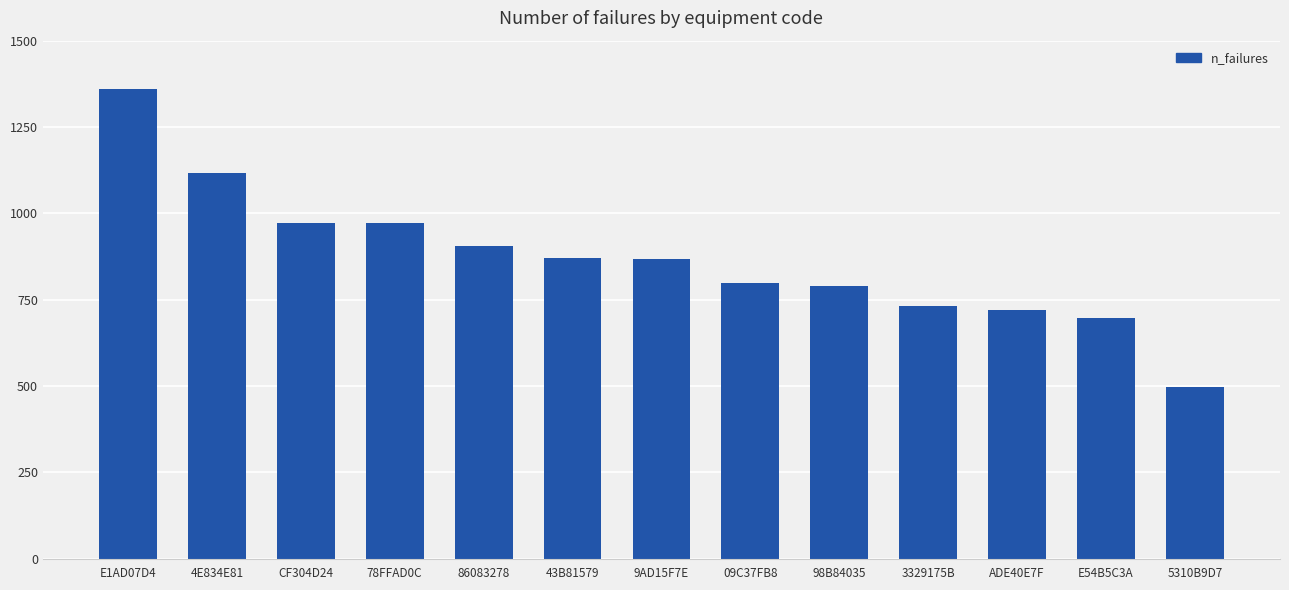

What is the sum of the values at 5310B9D7 and E1AD07D4?

1855